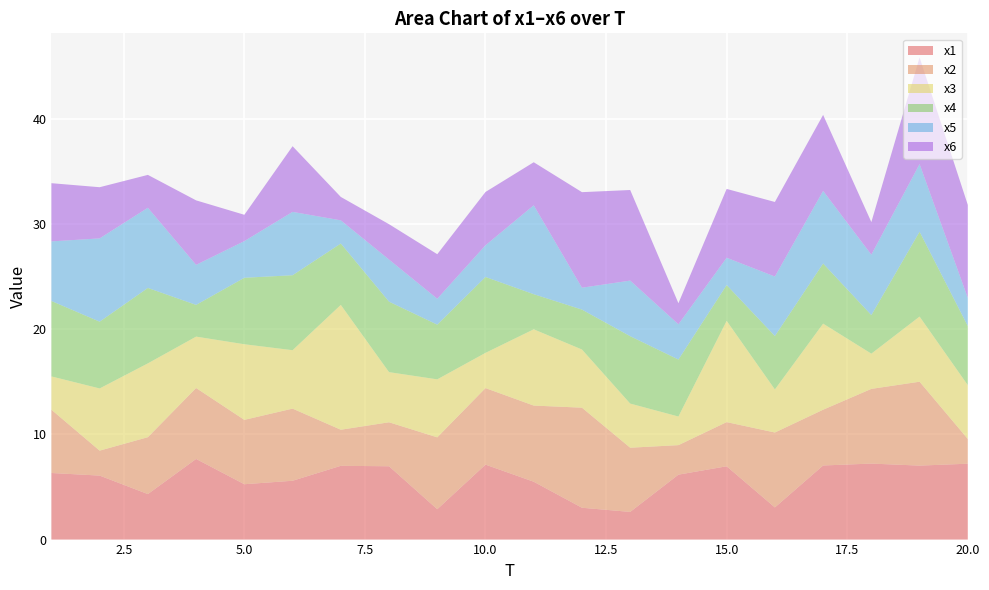

Reading right to left, what are all the values shown in this chart?

x1: 7.2	7.0	7.2	7.0	3.1	7.0	6.2	2.6	3.0	5.5	7.1	2.9	7.0	7.0	5.6	5.3	7.7	4.3	6.1	6.3
x2: 2.4	8.0	7.1	5.3	7.1	4.2	2.8	6.1	9.5	7.2	7.3	6.8	4.2	3.4	6.9	6.1	6.7	5.4	2.4	6.0
x3: 5.1	6.2	3.4	8.2	4.1	9.6	2.7	4.2	5.5	7.3	3.3	5.5	4.8	11.9	5.6	7.2	4.9	7.0	5.9	3.2
x4: 5.6	8.1	3.7	5.7	5.1	3.4	5.4	6.4	3.8	3.3	7.2	5.2	6.7	5.8	7.1	6.3	3.0	7.2	6.3	7.2
x5: 2.7	6.4	5.7	6.9	5.7	2.6	3.4	5.3	2.1	8.5	3.0	2.5	4.0	2.2	6.0	3.5	3.8	7.6	7.9	5.7
x6: 8.8	10.1	3.1	7.2	7.1	6.5	2.0	8.6	9.1	4.1	5.1	4.2	3.4	2.2	6.2	2.5	6.1	3.1	4.9	5.5